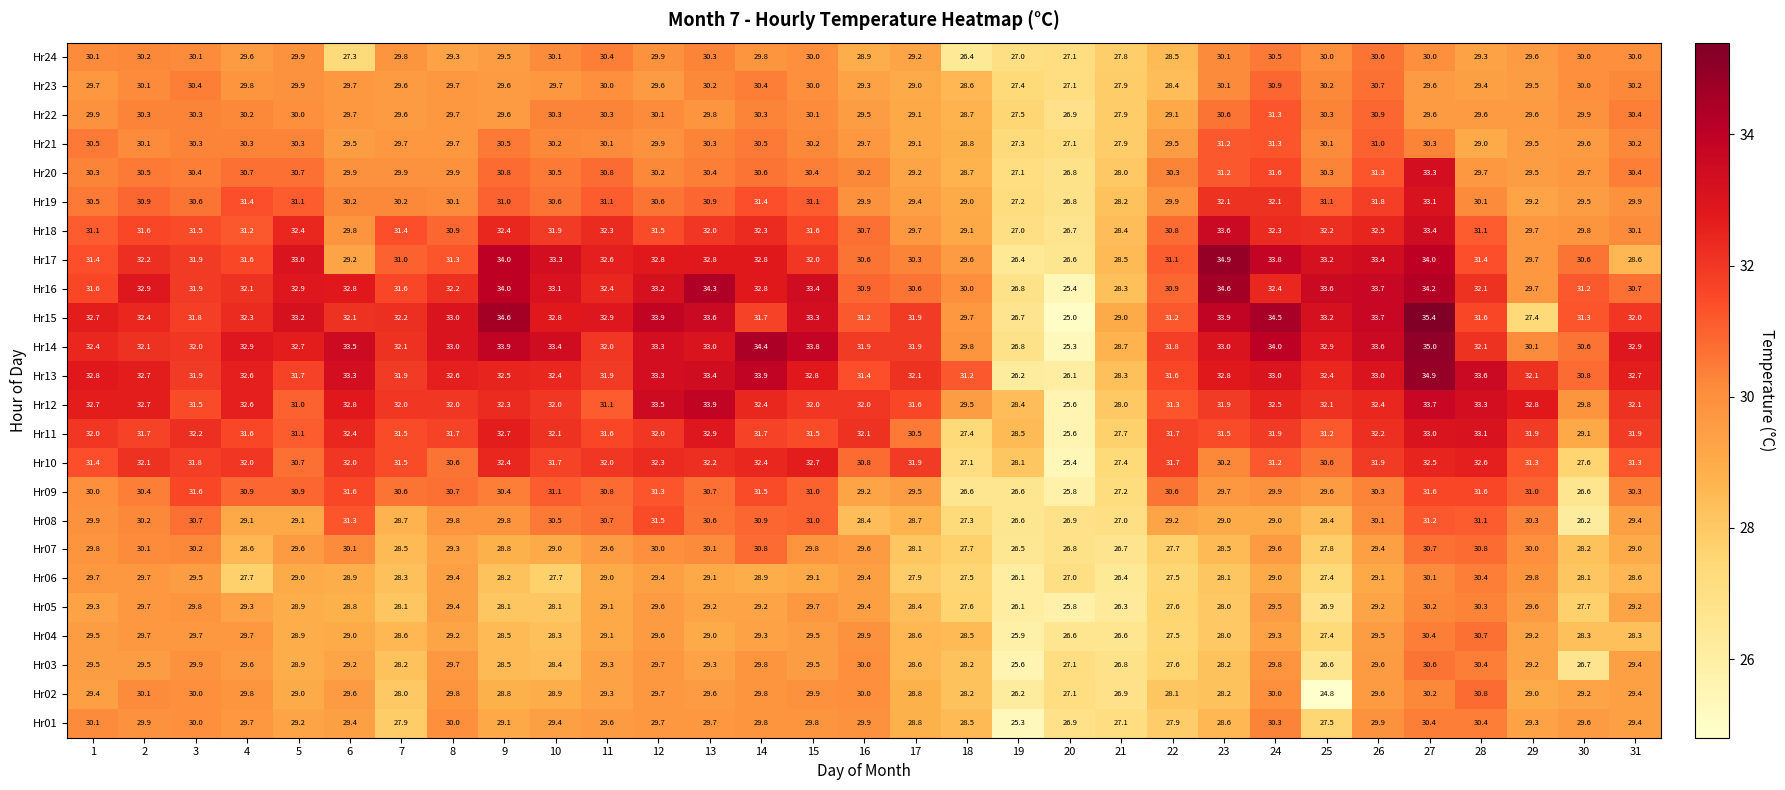

Is it true that Hr01 equals 8.8 at 23?

False